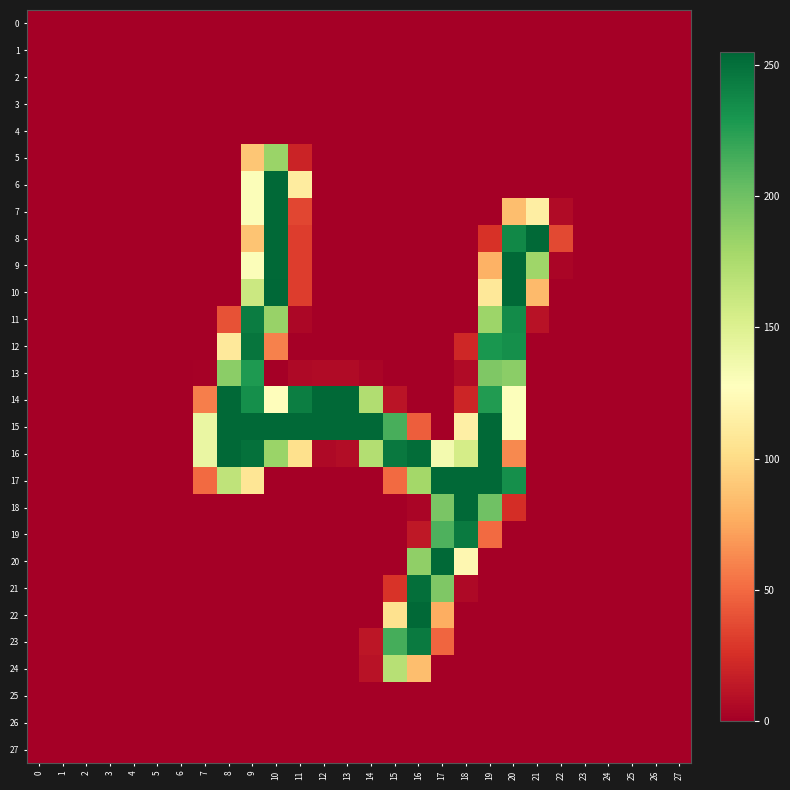

Reading right to left, list all the values displayed in this chart.

0: 27=0	26=0	25=0	24=0	23=0	22=0	21=0	20=0	19=0	18=0	17=0	16=0	15=0	14=0	13=0	12=0	11=0	10=0	9=0	8=0	7=0	6=0	5=0	4=0	3=0	2=0	1=0	0=0
1: 27=0	26=0	25=0	24=0	23=0	22=0	21=0	20=0	19=0	18=0	17=0	16=0	15=0	14=0	13=0	12=0	11=0	10=0	9=0	8=0	7=0	6=0	5=0	4=0	3=0	2=0	1=0	0=0
2: 27=0	26=0	25=0	24=0	23=0	22=0	21=0	20=0	19=0	18=0	17=0	16=0	15=0	14=0	13=0	12=0	11=0	10=0	9=0	8=0	7=0	6=0	5=0	4=0	3=0	2=0	1=0	0=0
3: 27=0	26=0	25=0	24=0	23=0	22=0	21=0	20=0	19=0	18=0	17=0	16=0	15=0	14=0	13=0	12=0	11=0	10=0	9=0	8=0	7=0	6=0	5=0	4=0	3=0	2=0	1=0	0=0
4: 27=0	26=0	25=0	24=0	23=0	22=0	21=0	20=0	19=0	18=0	17=0	16=0	15=0	14=0	13=0	12=0	11=0	10=0	9=0	8=0	7=0	6=0	5=0	4=0	3=0	2=0	1=0	0=0
5: 27=0	26=0	25=0	24=0	23=0	22=0	21=0	20=0	19=0	18=0	17=0	16=0	15=0	14=0	13=0	12=0	11=19	10=183	9=89	8=0	7=0	6=0	5=0	4=0	3=0	2=0	1=0	0=0
6: 27=0	26=0	25=0	24=0	23=0	22=0	21=0	20=0	19=0	18=0	17=0	16=0	15=0	14=0	13=0	12=0	11=112	10=254	9=130	8=0	7=0	6=0	5=0	4=0	3=0	2=0	1=0	0=0
7: 27=0	26=0	25=0	24=0	23=0	22=6	21=114	20=85	19=0	18=0	17=0	16=0	15=0	14=0	13=0	12=0	11=35	10=254	9=130	8=0	7=0	6=0	5=0	4=0	3=0	2=0	1=0	0=0
8: 27=0	26=0	25=0	24=0	23=0	22=36	21=254	20=238	19=26	18=0	17=0	16=0	15=0	14=0	13=0	12=0	11=31	10=254	9=88	8=0	7=0	6=0	5=0	4=0	3=0	2=0	1=0	0=0
9: 27=0	26=0	25=0	24=0	23=0	22=3	21=181	20=254	19=79	18=0	17=0	16=0	15=0	14=0	13=0	12=0	11=31	10=254	9=130	8=0	7=0	6=0	5=0	4=0	3=0	2=0	1=0	0=0
10: 27=0	26=0	25=0	24=0	23=0	22=0	21=83	20=254	19=109	18=0	17=0	16=0	15=0	14=0	13=0	12=0	11=31	10=255	9=160	8=0	7=0	6=0	5=0	4=0	3=0	2=0	1=0	0=0
11: 27=0	26=0	25=0	24=0	23=0	22=0	21=10	20=236	19=182	18=0	17=0	16=0	15=0	14=0	13=0	12=0	11=4	10=184	9=244	8=40	7=0	6=0	5=0	4=0	3=0	2=0	1=0	0=0
12: 27=0	26=0	25=0	24=0	23=0	22=0	21=0	20=234	19=230	18=21	17=0	16=0	15=0	14=0	13=0	12=0	11=0	10=59	9=248	8=110	7=0	6=0	5=0	4=0	3=0	2=0	1=0	0=0
13: 27=0	26=0	25=0	24=0	23=0	22=0	21=0	20=189	19=194	18=6	17=0	16=0	15=0	14=3	13=6	12=6	11=5	10=0	9=228	8=189	7=1	6=0	5=0	4=0	3=0	2=0	1=0	0=0
14: 27=0	26=0	25=0	24=0	23=0	22=0	21=0	20=129	19=227	18=20	17=0	16=0	15=11	14=173	13=254	12=254	11=243	10=126	9=234	8=254	7=58	6=0	5=0	4=0	3=0	2=0	1=0	0=0
15: 27=0	26=0	25=0	24=0	23=0	22=0	21=0	20=129	19=254	18=115	17=0	16=45	15=214	14=254	13=254	12=254	11=254	10=254	9=254	8=254	7=141	6=0	5=0	4=0	3=0	2=0	1=0	0=0
16: 27=0	26=0	25=0	24=0	23=0	22=0	21=0	20=62	19=254	18=155	17=135	16=252	15=246	14=172	13=7	12=5	11=103	10=183	9=250	8=254	7=141	6=0	5=0	4=0	3=0	2=0	1=0	0=0
17: 27=0	26=0	25=0	24=0	23=0	22=0	21=0	20=234	19=254	18=254	17=254	16=179	15=50	14=0	13=0	12=0	11=0	10=0	9=107	8=166	7=50	6=0	5=0	4=0	3=0	2=0	1=0	0=0
18: 27=0	26=0	25=0	24=0	23=0	22=0	21=0	20=24	19=200	18=254	17=196	16=3	15=0	14=0	13=0	12=0	11=0	10=0	9=0	8=0	7=0	6=0	5=0	4=0	3=0	2=0	1=0	0=0
19: 27=0	26=0	25=0	24=0	23=0	22=0	21=0	20=0	19=50	18=245	17=212	16=13	15=0	14=0	13=0	12=0	11=0	10=0	9=0	8=0	7=0	6=0	5=0	4=0	3=0	2=0	1=0	0=0
20: 27=0	26=0	25=0	24=0	23=0	22=0	21=0	20=0	19=0	18=121	17=254	16=187	15=0	14=0	13=0	12=0	11=0	10=0	9=0	8=0	7=0	6=0	5=0	4=0	3=0	2=0	1=0	0=0
21: 27=0	26=0	25=0	24=0	23=0	22=0	21=0	20=0	19=0	18=5	17=194	16=251	15=27	14=0	13=0	12=0	11=0	10=0	9=0	8=0	7=0	6=0	5=0	4=0	3=0	2=0	1=0	0=0
22: 27=0	26=0	25=0	24=0	23=0	22=0	21=0	20=0	19=0	18=0	17=77	16=254	15=104	14=0	13=0	12=0	11=0	10=0	9=0	8=0	7=0	6=0	5=0	4=0	3=0	2=0	1=0	0=0
23: 27=0	26=0	25=0	24=0	23=0	22=0	21=0	20=0	19=0	18=0	17=48	16=245	15=215	14=12	13=0	12=0	11=0	10=0	9=0	8=0	7=0	6=0	5=0	4=0	3=0	2=0	1=0	0=0
24: 27=0	26=0	25=0	24=0	23=0	22=0	21=0	20=0	19=0	18=0	17=0	16=85	15=170	14=10	13=0	12=0	11=0	10=0	9=0	8=0	7=0	6=0	5=0	4=0	3=0	2=0	1=0	0=0
25: 27=0	26=0	25=0	24=0	23=0	22=0	21=0	20=0	19=0	18=0	17=0	16=0	15=0	14=0	13=0	12=0	11=0	10=0	9=0	8=0	7=0	6=0	5=0	4=0	3=0	2=0	1=0	0=0
26: 27=0	26=0	25=0	24=0	23=0	22=0	21=0	20=0	19=0	18=0	17=0	16=0	15=0	14=0	13=0	12=0	11=0	10=0	9=0	8=0	7=0	6=0	5=0	4=0	3=0	2=0	1=0	0=0
27: 27=0	26=0	25=0	24=0	23=0	22=0	21=0	20=0	19=0	18=0	17=0	16=0	15=0	14=0	13=0	12=0	11=0	10=0	9=0	8=0	7=0	6=0	5=0	4=0	3=0	2=0	1=0	0=0